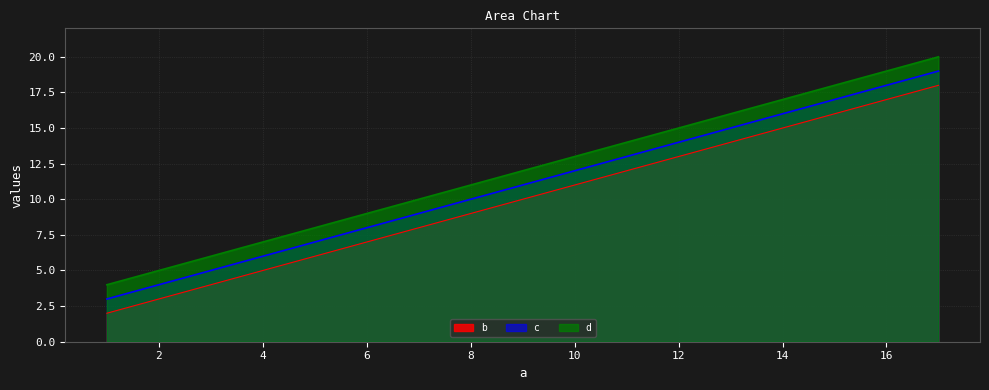

List the series in order of their overall mean, highest first.

d, c, b